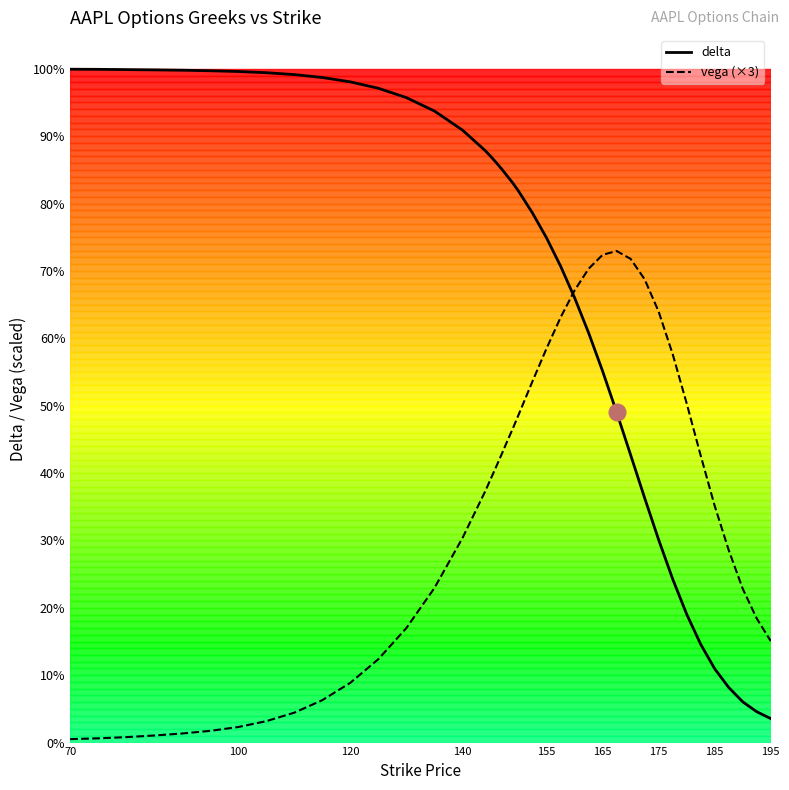

True or false: delta has a value of 1.6 at 185.

False